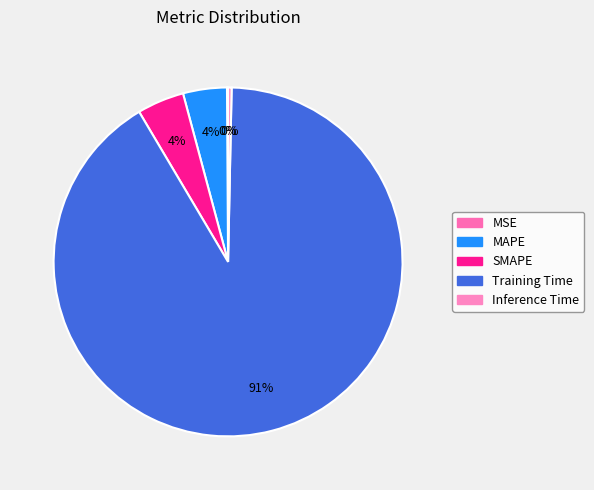

How many slices are in this pie chart?

5